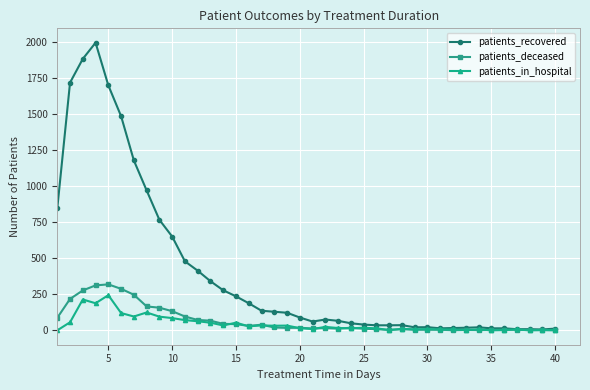

What are all the series names shown in the legend?

patients_recovered, patients_deceased, patients_in_hospital